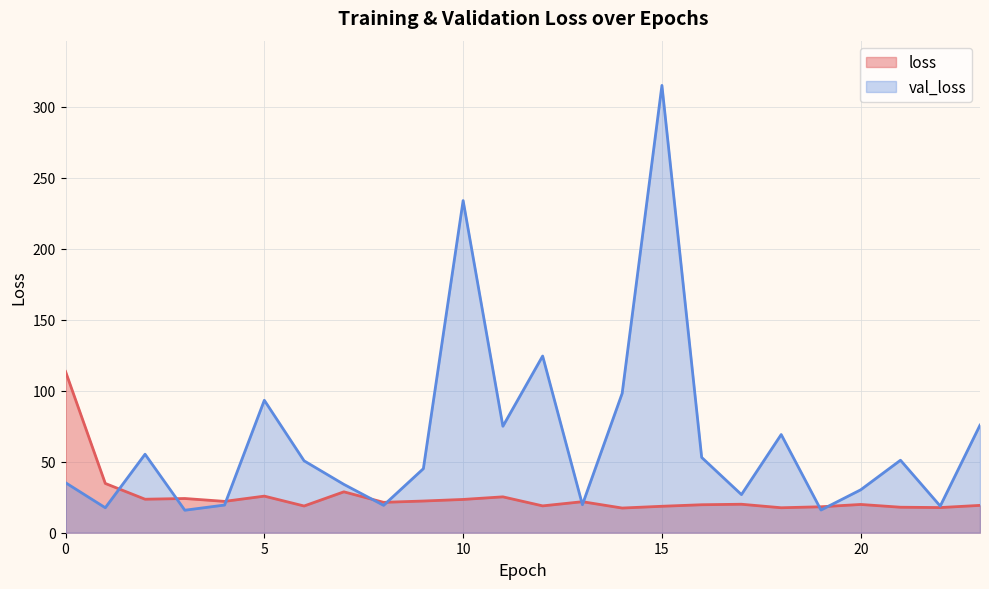

List the series in order of their overall mean, highest first.

val_loss, loss